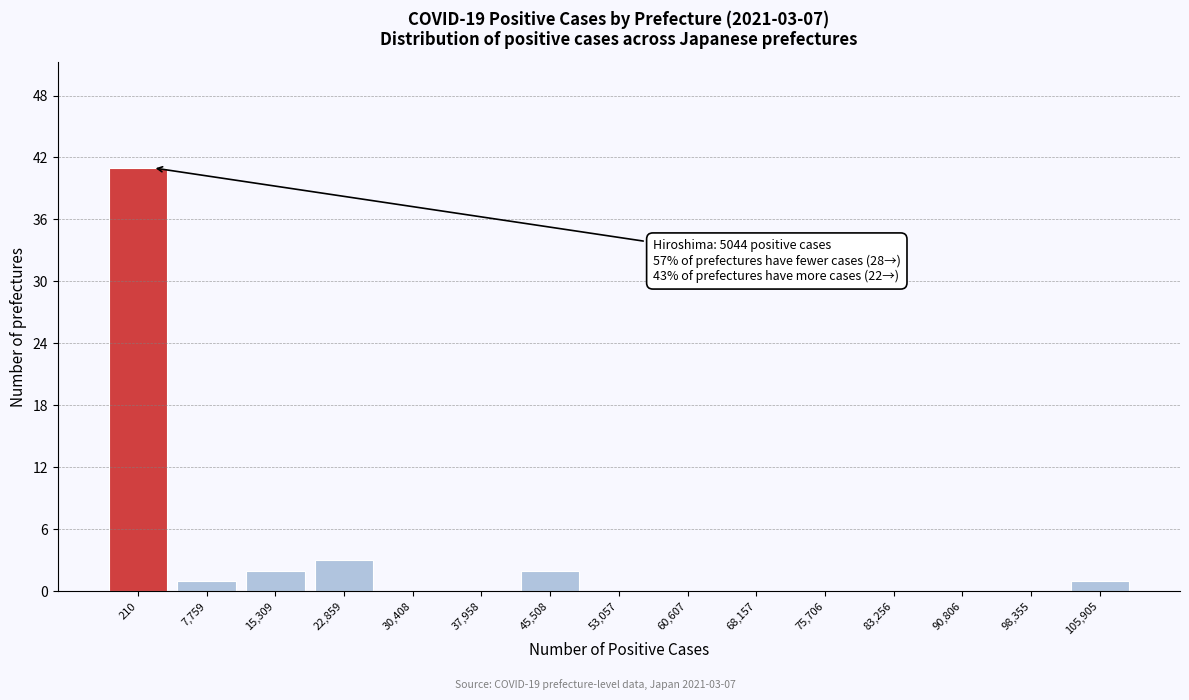

Reading left to right, extract all data points from this chart.

210=41	7,759=1	15,309=2	22,859=3	30,408=0	37,958=0	45,508=2	53,057=0	60,607=0	68,157=0	75,706=0	83,256=0	90,806=0	98,355=0	105,905=1